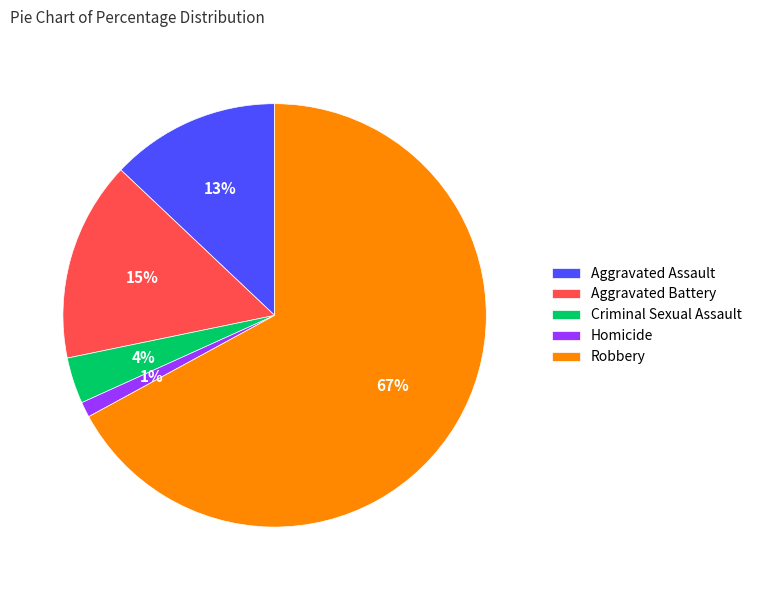

What is the smallest slice in the pie chart?

Homicide